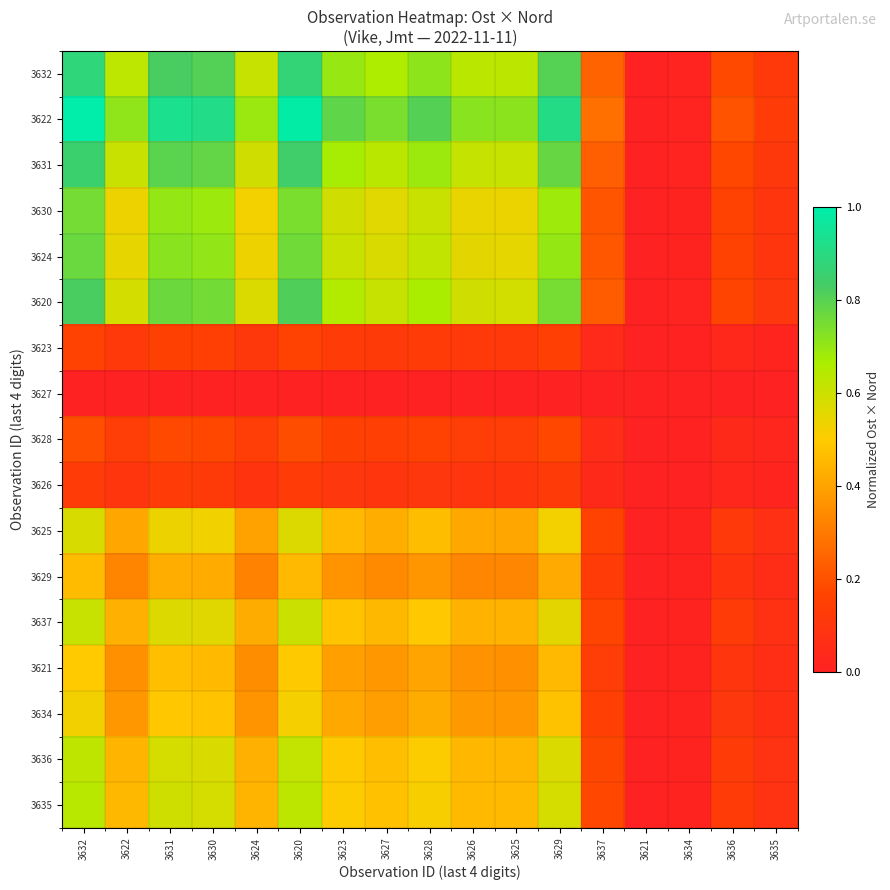

Reading right to left, list all the values displayed in this chart.

3632: 3635=0.1	3636=0.2	3634=0.0	3621=0.0	3637=0.2	3629=0.8	3625=0.6	3626=0.6	3628=0.7	3627=0.7	3623=0.7	3620=0.9	3624=0.6	3630=0.8	3631=0.8	3622=0.6	3632=0.9
3622: 3635=0.1	3636=0.2	3634=0.0	3621=0.0	3637=0.3	3629=0.9	3625=0.7	3626=0.7	3628=0.8	3627=0.7	3623=0.8	3620=1.0	3624=0.7	3630=0.9	3631=0.9	3622=0.7	3632=1.0
3631: 3635=0.1	3636=0.2	3634=0.0	3621=0.0	3637=0.2	3629=0.8	3625=0.6	3626=0.6	3628=0.7	3627=0.6	3623=0.7	3620=0.8	3624=0.6	3630=0.8	3631=0.8	3622=0.6	3632=0.9
3630: 3635=0.1	3636=0.2	3634=0.0	3621=0.0	3637=0.2	3629=0.7	3625=0.5	3626=0.5	3628=0.6	3627=0.6	3623=0.6	3620=0.7	3624=0.5	3630=0.7	3631=0.7	3622=0.5	3632=0.8
3624: 3635=0.1	3636=0.2	3634=0.0	3621=0.0	3637=0.2	3629=0.7	3625=0.6	3626=0.6	3628=0.6	3627=0.6	3623=0.6	3620=0.8	3624=0.5	3630=0.7	3631=0.7	3622=0.5	3632=0.8
3620: 3635=0.1	3636=0.2	3634=0.0	3621=0.0	3637=0.2	3629=0.7	3625=0.6	3626=0.6	3628=0.7	3627=0.6	3623=0.6	3620=0.8	3624=0.6	3630=0.8	3631=0.8	3622=0.6	3632=0.8
3623: 3635=0.0	3636=0.0	3634=0.0	3621=0.0	3637=0.0	3629=0.1	3625=0.1	3626=0.1	3628=0.1	3627=0.1	3623=0.1	3620=0.2	3624=0.1	3630=0.1	3631=0.2	3622=0.1	3632=0.2
3627: 3635=0.0	3636=0.0	3634=0.0	3621=0.0	3637=0.0	3629=0.0	3625=0.0	3626=0.0	3628=0.0	3627=0.0	3623=0.0	3620=0.0	3624=0.0	3630=0.0	3631=0.0	3622=0.0	3632=0.0
3628: 3635=0.0	3636=0.0	3634=0.0	3621=0.0	3637=0.1	3629=0.2	3625=0.1	3626=0.1	3628=0.2	3627=0.1	3623=0.2	3620=0.2	3624=0.1	3630=0.2	3631=0.2	3622=0.1	3632=0.2
3626: 3635=0.0	3636=0.0	3634=0.0	3621=0.0	3637=0.0	3629=0.1	3625=0.1	3626=0.1	3628=0.1	3627=0.1	3623=0.1	3620=0.1	3624=0.1	3630=0.1	3631=0.1	3622=0.1	3632=0.1
3625: 3635=0.1	3636=0.1	3634=0.0	3621=0.0	3637=0.2	3629=0.5	3625=0.4	3626=0.4	3628=0.5	3627=0.4	3623=0.5	3620=0.6	3624=0.4	3630=0.5	3631=0.5	3622=0.4	3632=0.6
3629: 3635=0.1	3636=0.1	3634=0.0	3621=0.0	3637=0.1	3629=0.4	3625=0.3	3626=0.3	3628=0.4	3627=0.3	3623=0.4	3620=0.5	3624=0.3	3630=0.4	3631=0.4	3622=0.3	3632=0.5
3637: 3635=0.1	3636=0.1	3634=0.0	3621=0.0	3637=0.2	3629=0.6	3625=0.4	3626=0.4	3628=0.5	3627=0.5	3623=0.5	3620=0.6	3624=0.4	3630=0.6	3631=0.6	3622=0.4	3632=0.6
3621: 3635=0.1	3636=0.1	3634=0.0	3621=0.0	3637=0.1	3629=0.5	3625=0.4	3626=0.4	3628=0.4	3627=0.4	3623=0.4	3620=0.5	3624=0.3	3630=0.5	3631=0.5	3622=0.4	3632=0.5
3634: 3635=0.1	3636=0.1	3634=0.0	3621=0.0	3637=0.1	3629=0.5	3625=0.4	3626=0.4	3628=0.4	3627=0.4	3623=0.4	3620=0.5	3624=0.4	3630=0.5	3631=0.5	3622=0.4	3632=0.5
3636: 3635=0.1	3636=0.1	3634=0.0	3621=0.0	3637=0.2	3629=0.6	3625=0.4	3626=0.4	3628=0.5	3627=0.5	3623=0.5	3620=0.6	3624=0.4	3630=0.6	3631=0.6	3622=0.4	3632=0.6
3635: 3635=0.1	3636=0.1	3634=0.0	3621=0.0	3637=0.2	3629=0.6	3625=0.5	3626=0.5	3628=0.5	3627=0.5	3623=0.5	3620=0.6	3624=0.4	3630=0.6	3631=0.6	3622=0.5	3632=0.6